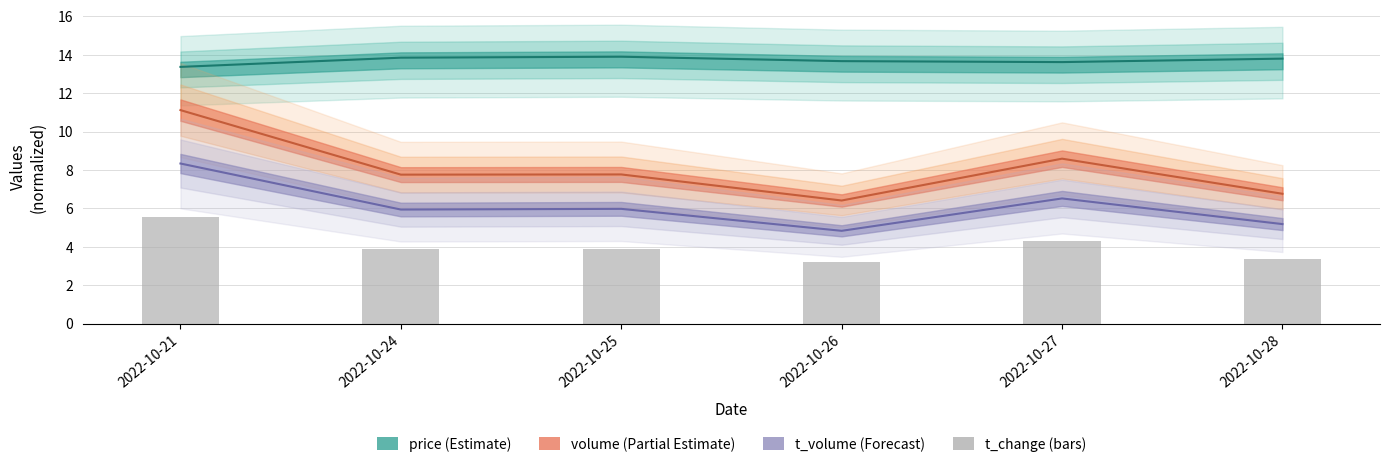

Reading right to left, what are all the values shown in this chart?

3.4	4.3	3.2	3.9	3.9	5.6